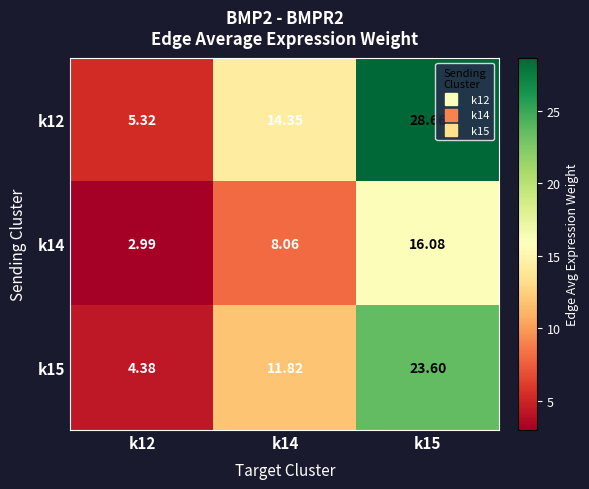

Is the value of k15 at k12 greater than the value of k12 at k15?

No